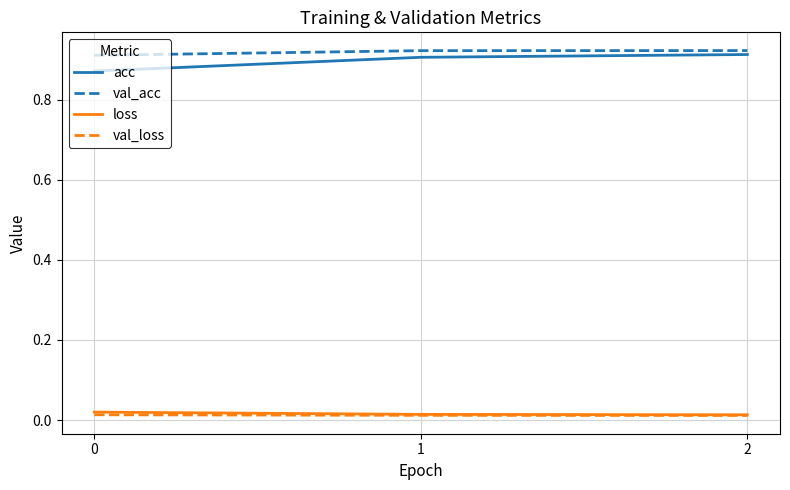

What is the sum of the val_acc values at 1 and 2?

1.8